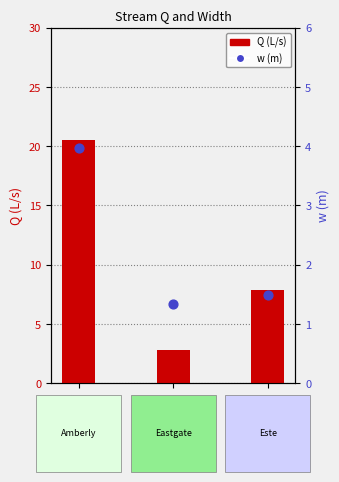

Is the value of Q (L/s) at Este greater than the value of w (m) at Eastgate?

Yes